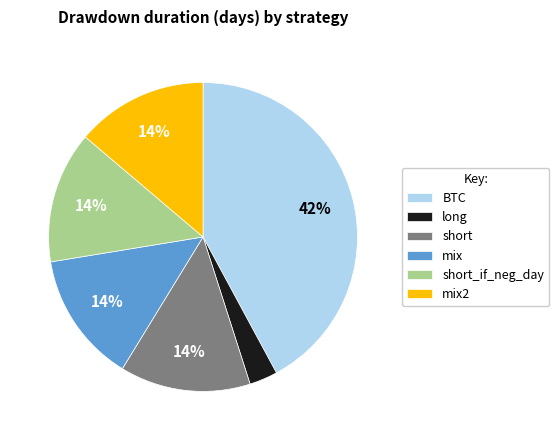

Does any single category account for the majority?

No